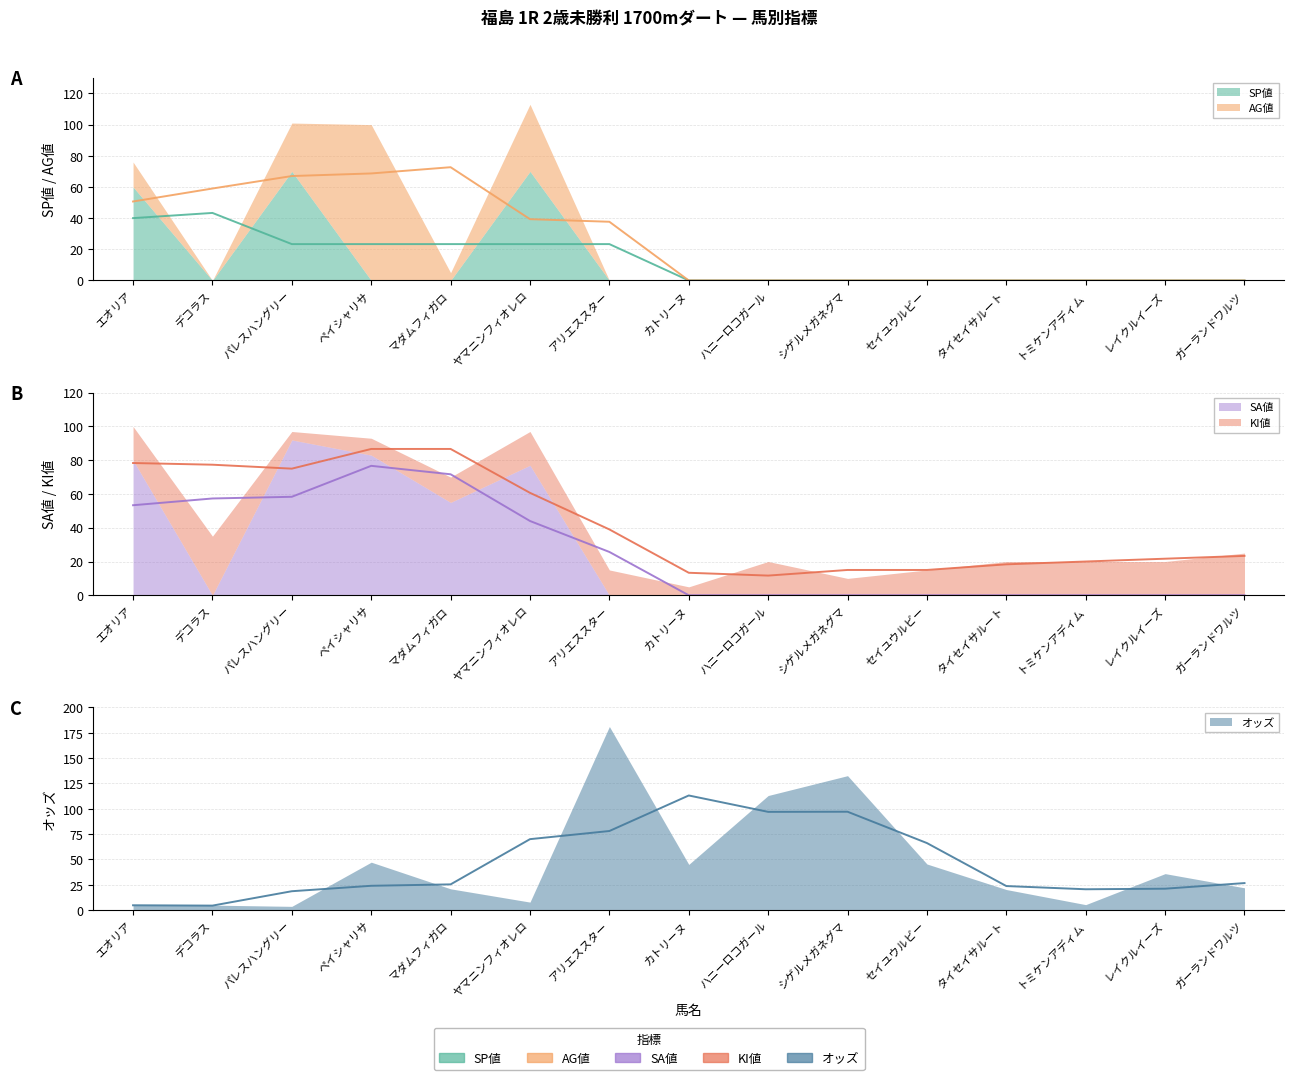

Between アリエススター and ペイシャリサ, which is larger?

アリエススター